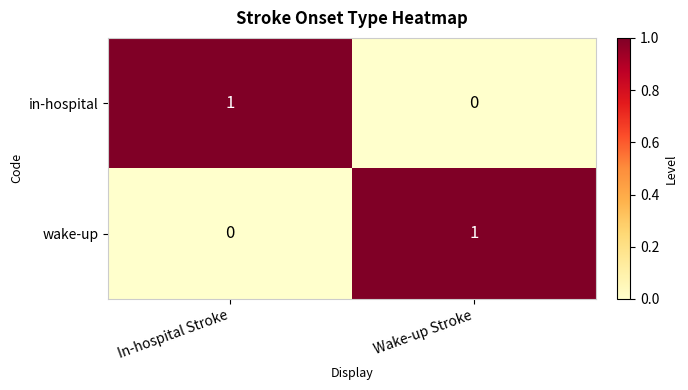

Is the value of in-hospital at Wake-up Stroke greater than the value of wake-up at Wake-up Stroke?

No